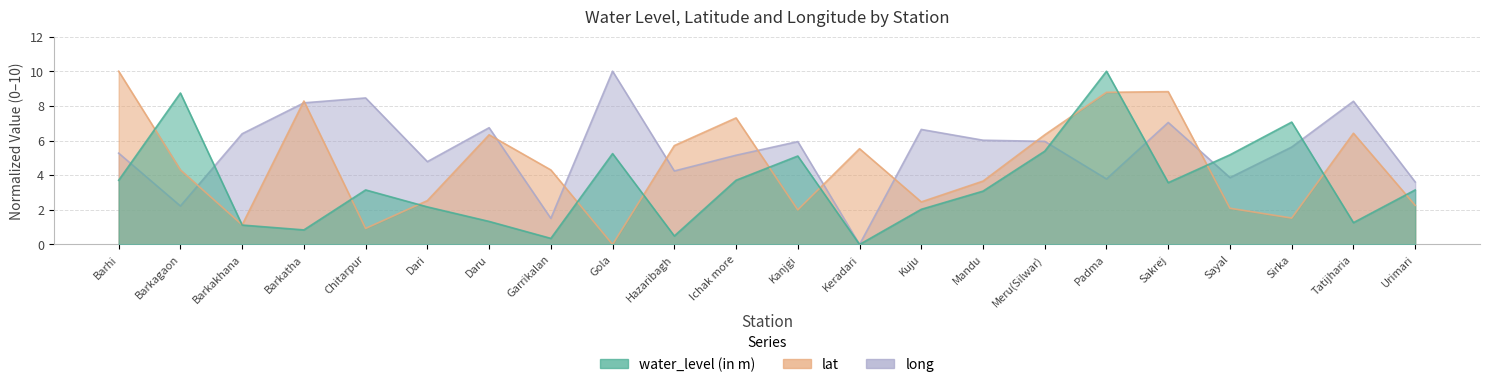

At which label does lat reach its peak?

Barhi